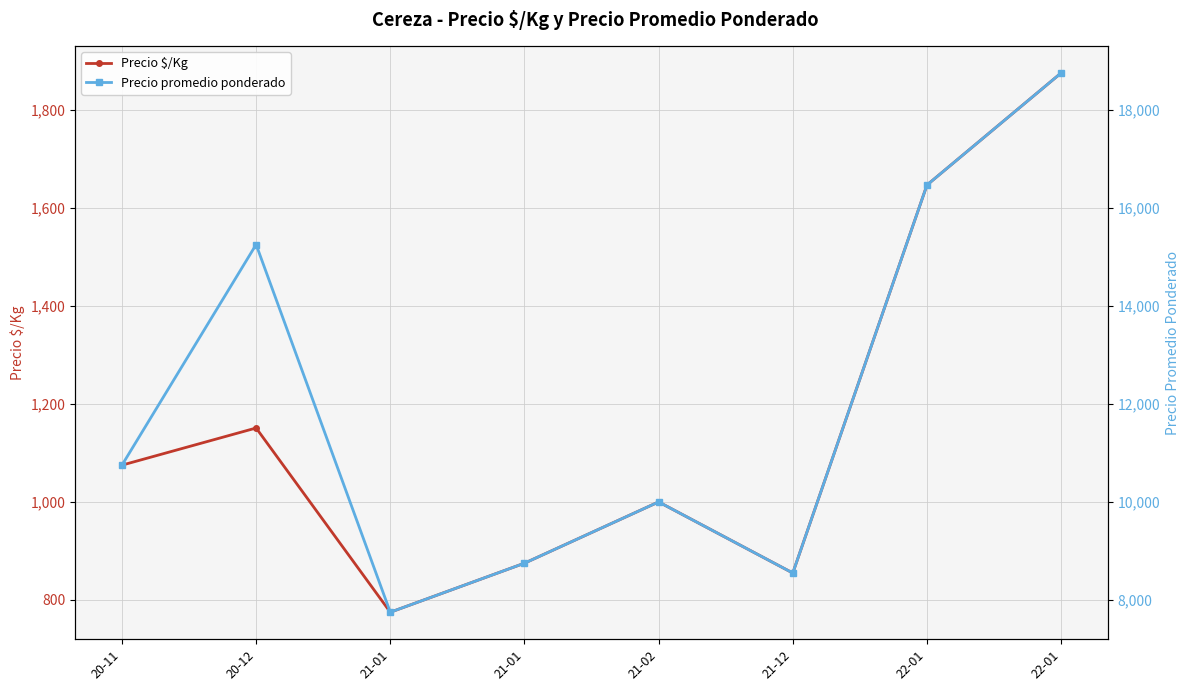

Count the number of data series in this chart.

2